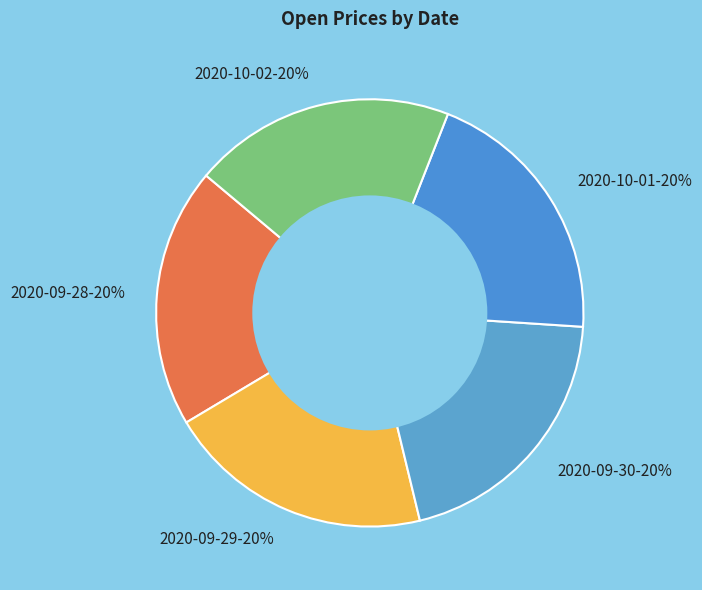

Approximately how many times larger is the value at 2020-10-01 compared to 2020-09-29?

1.0